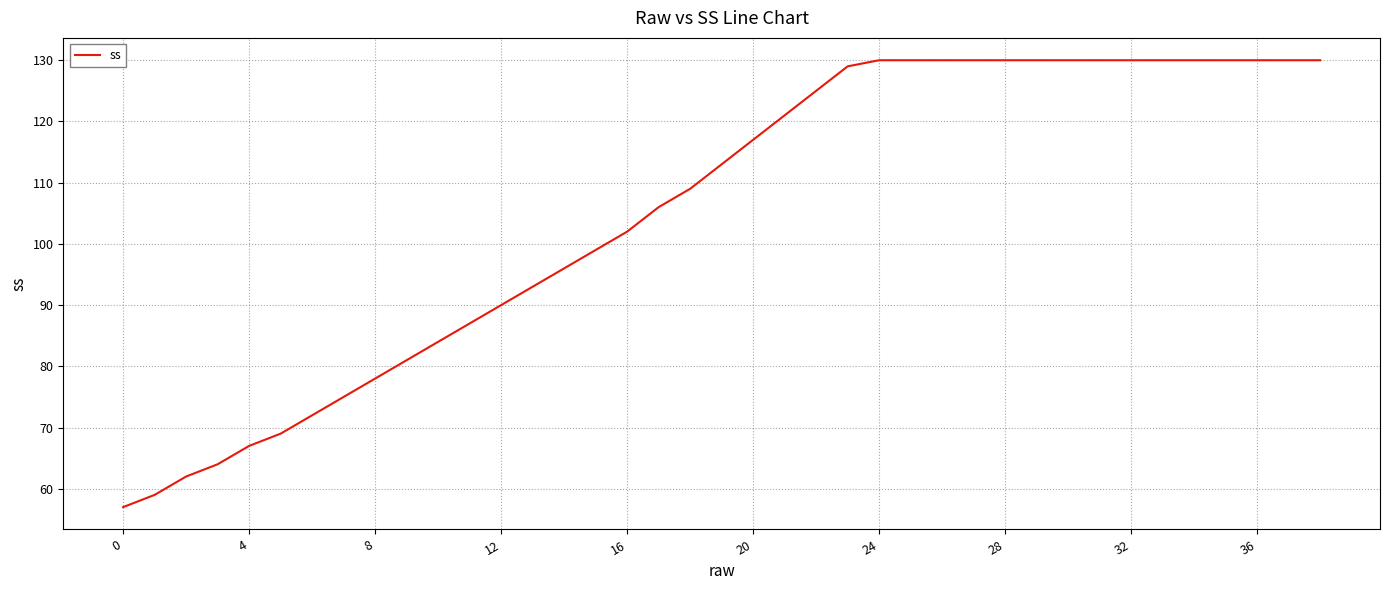

What is the minimum value shown in the chart?

57